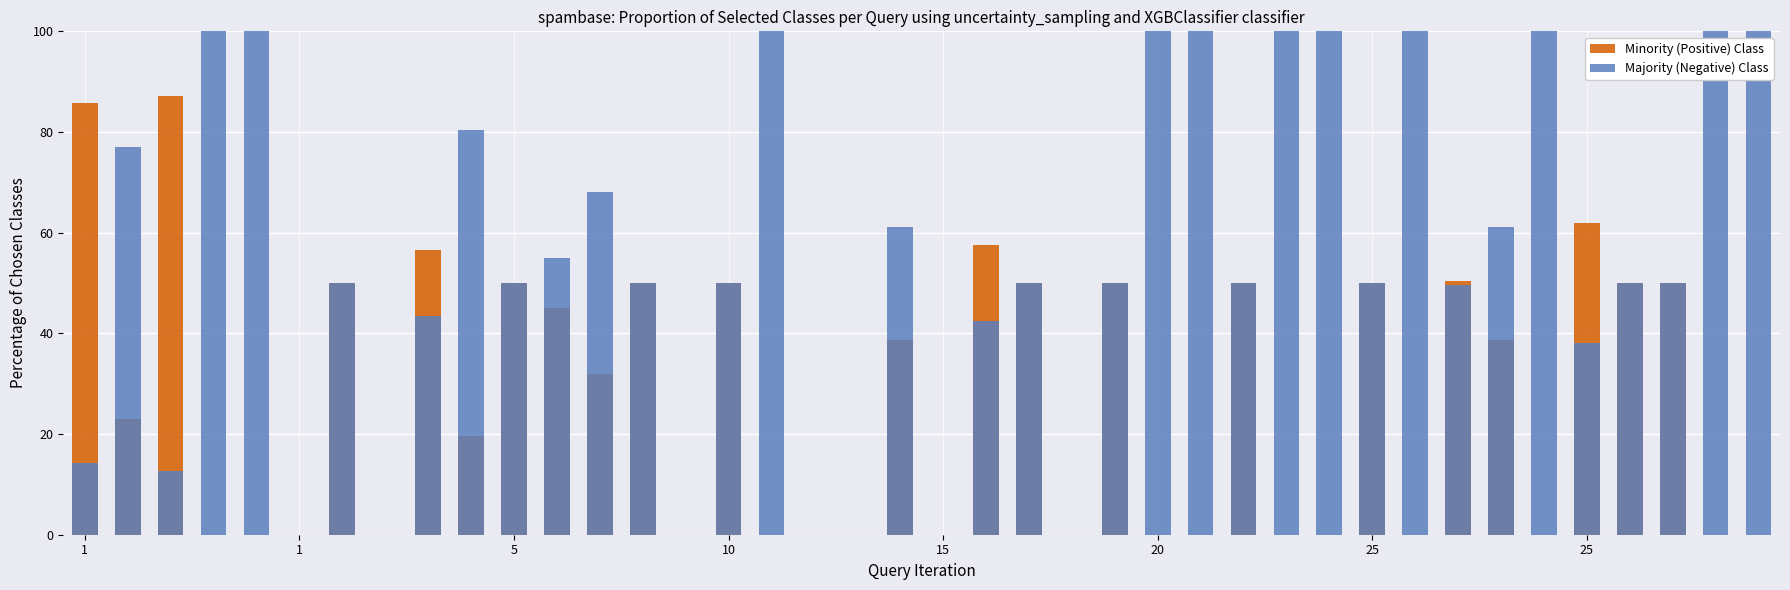

What is the label of the 3rd bar from the right?

37